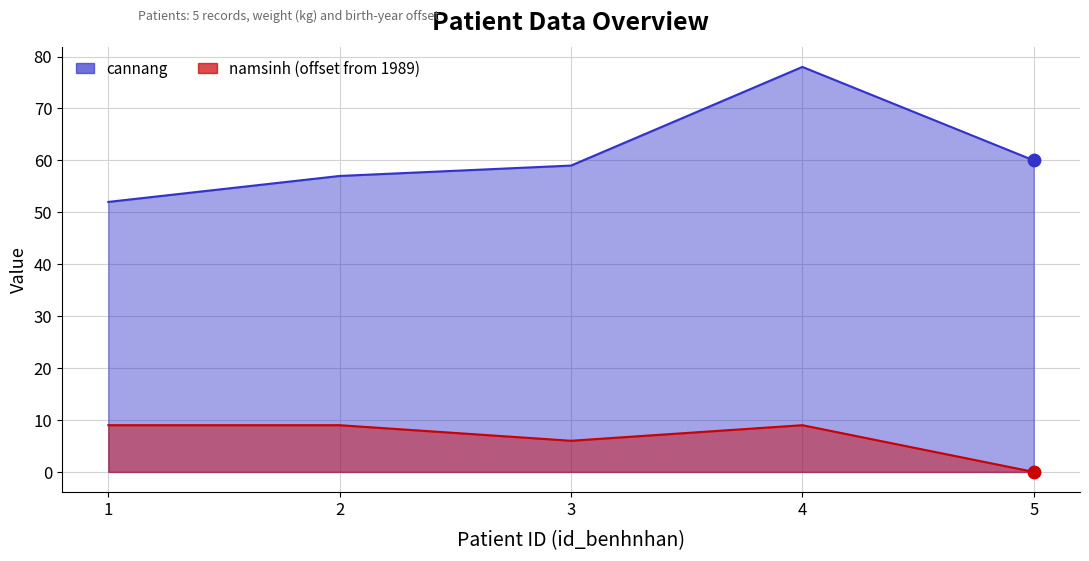

Which series has the largest total across all categories?

cannang